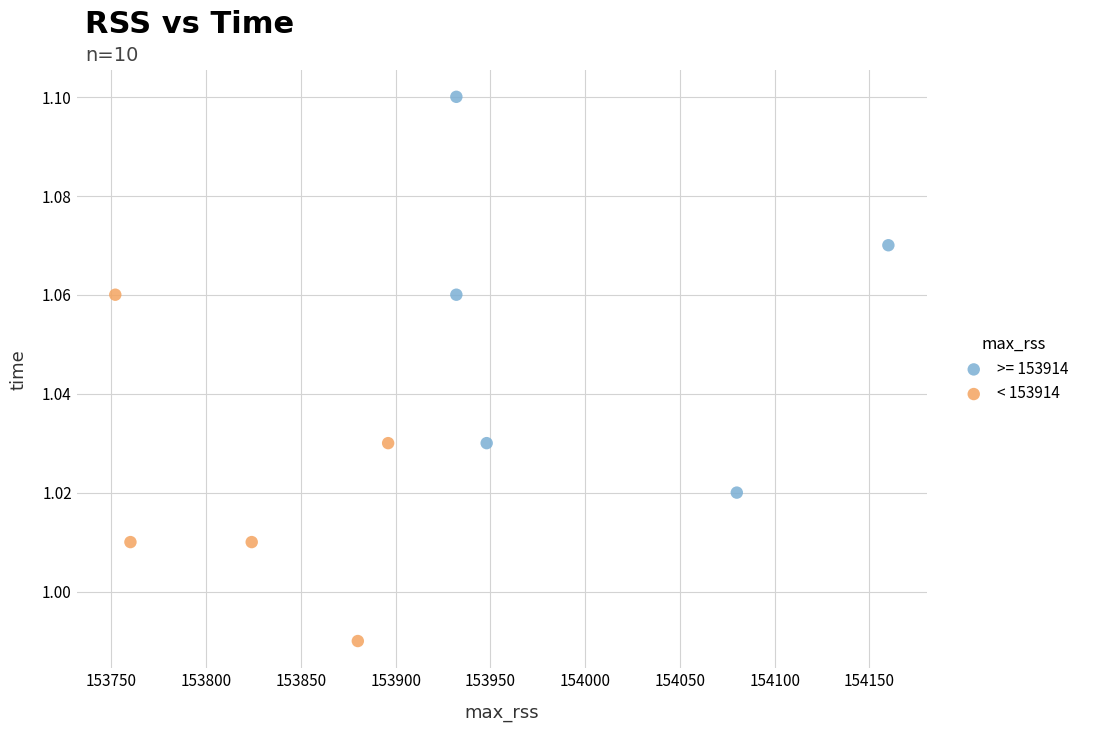

Which series reaches the minimum Y coordinate?

< 153914